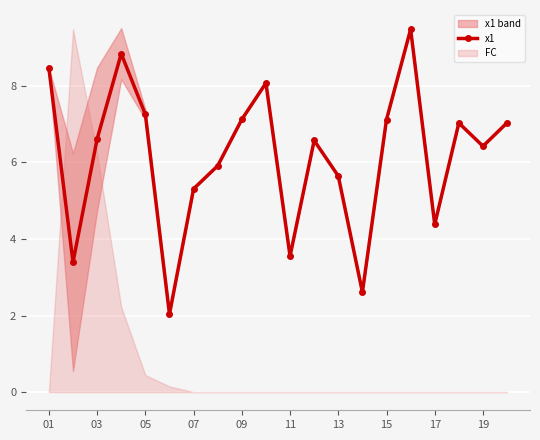

Where does the data first go above 6?

01